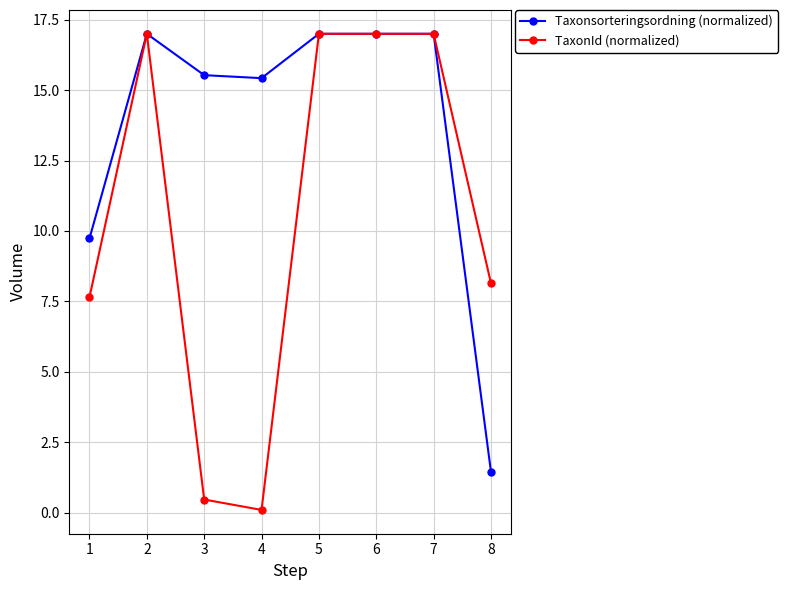

What is the value of the TaxonId (normalized) point at the 2nd from the left?

17.0